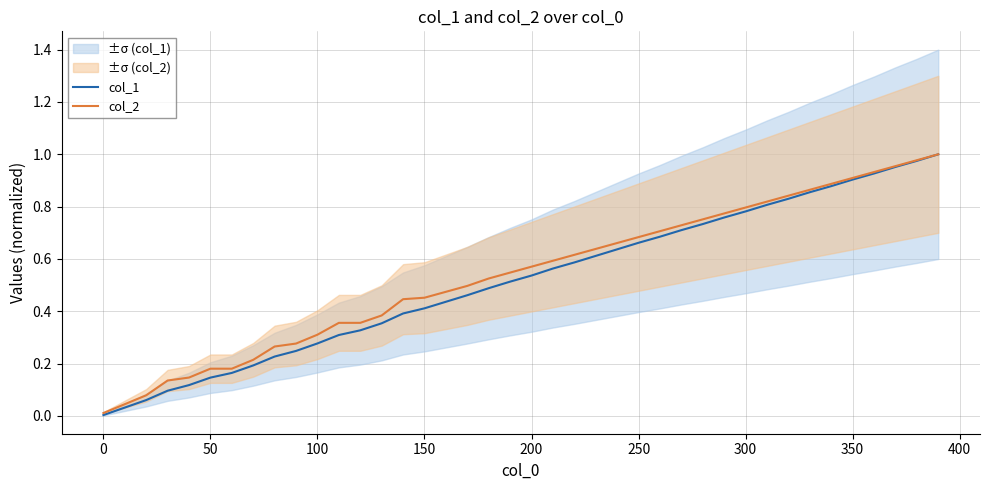

The value of col_2 at 300 is 0.8. True or false?

True